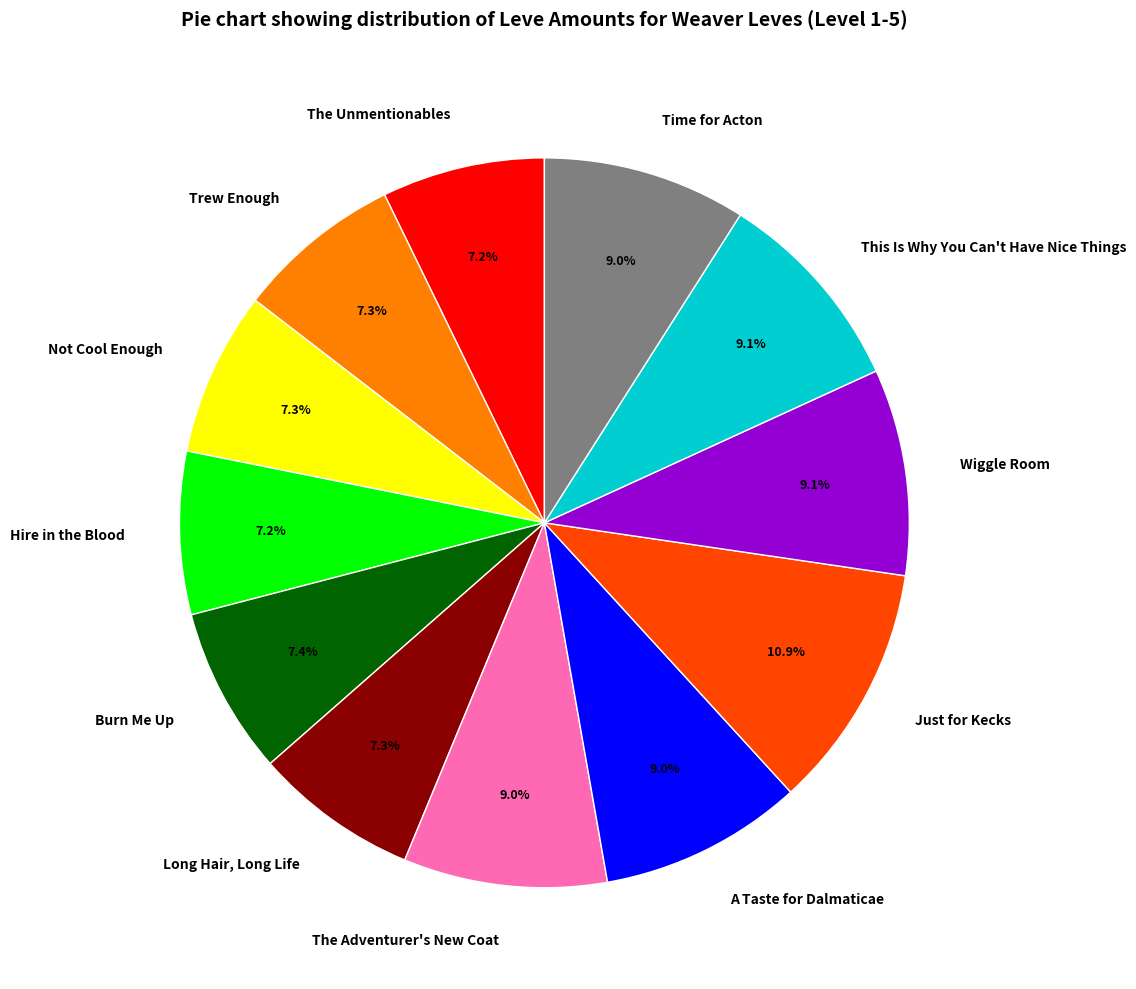

The Not Cool Enough slice represents 15% of the pie. True or false?

False